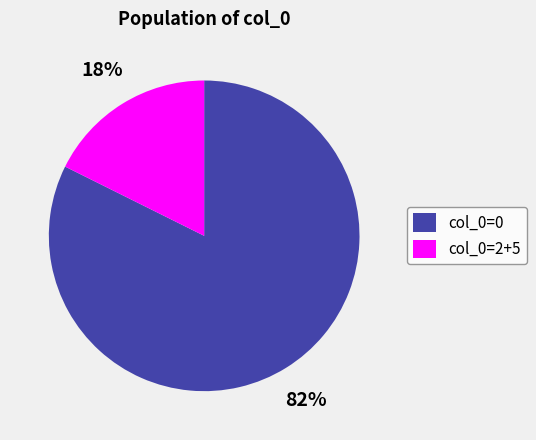

The col_0=0 slice represents 82% of the pie. True or false?

True